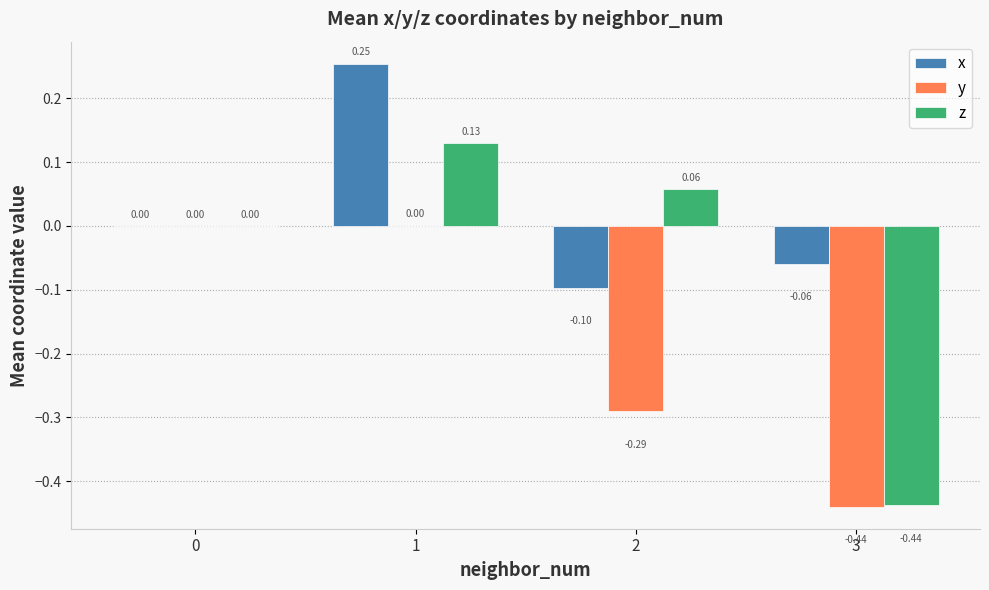

What is the sum of all y values?

-0.7